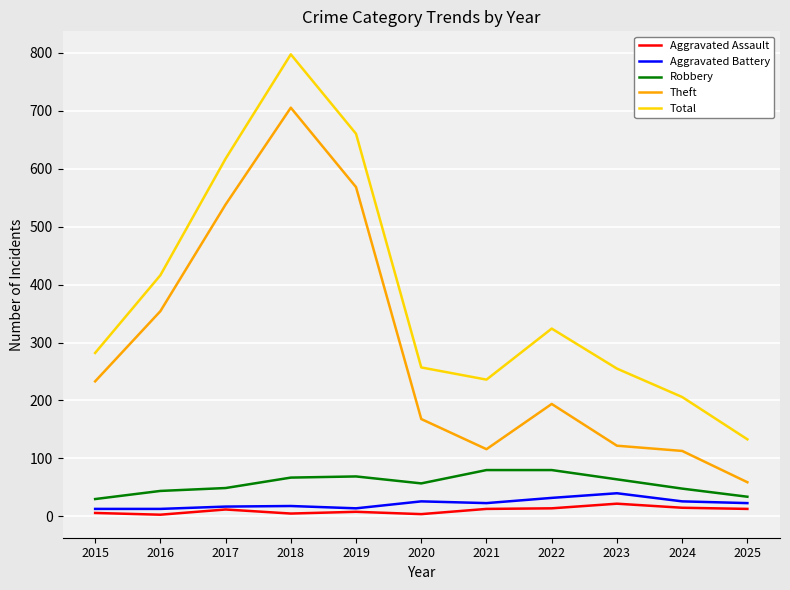

How many interior local valleys does the Total series have?

1